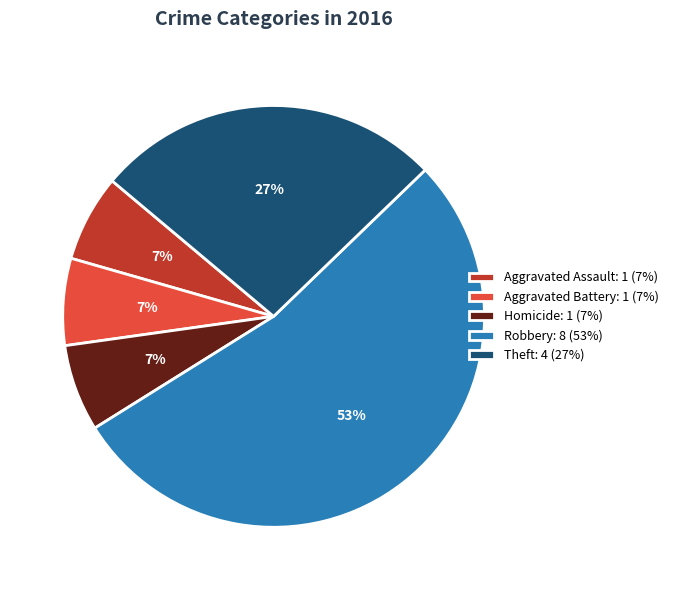

Between Robbery: 8 (53%) and Theft: 4 (27%), which is larger?

Robbery: 8 (53%)